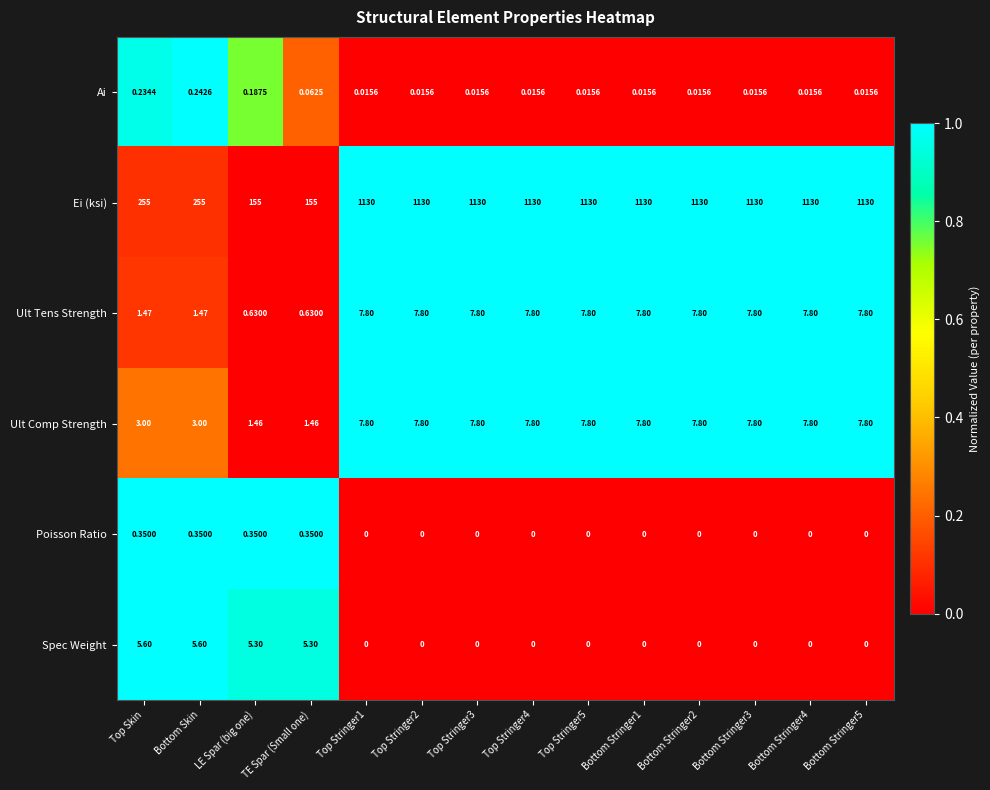

Rank the series at Bottom Skin from lowest to highest value.

Ai, Poisson Ratio, Ult Tens Strength, Ult Comp Strength, Spec Weight, Ei (ksi)